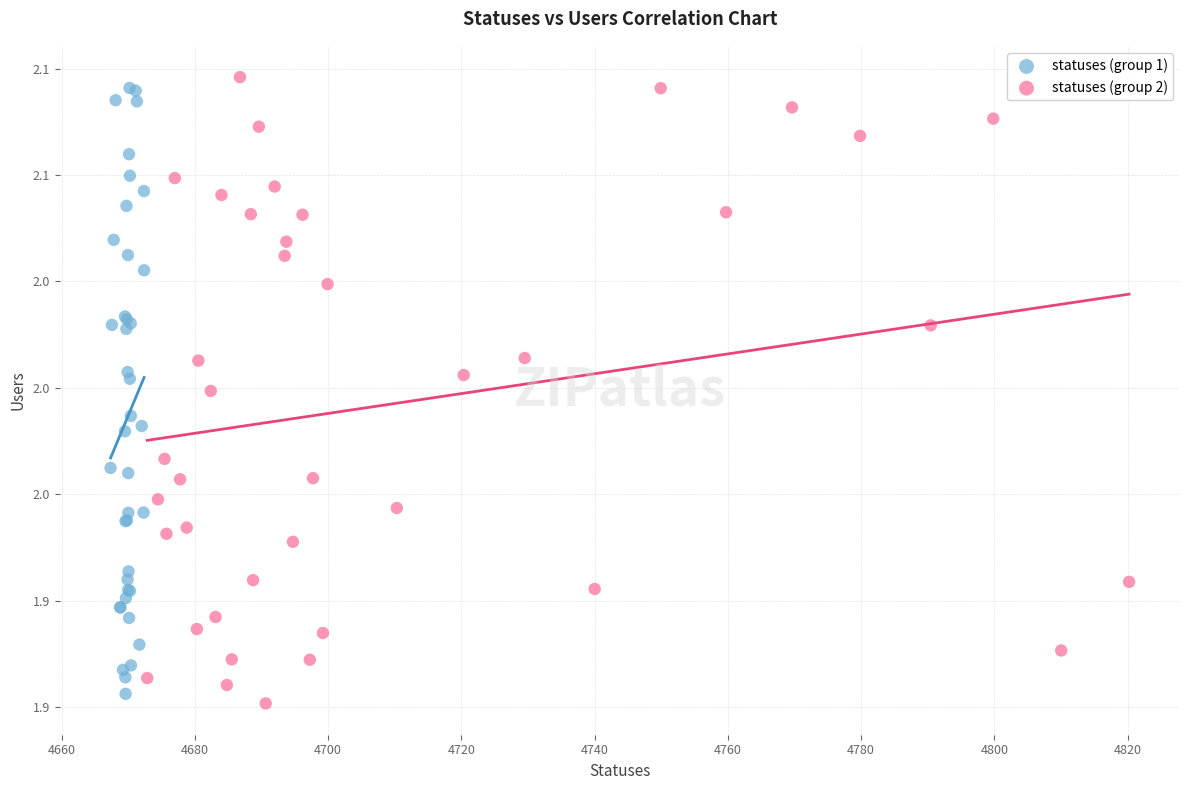

Which series has the largest Y range (max minus min)?

statuses (group 2)